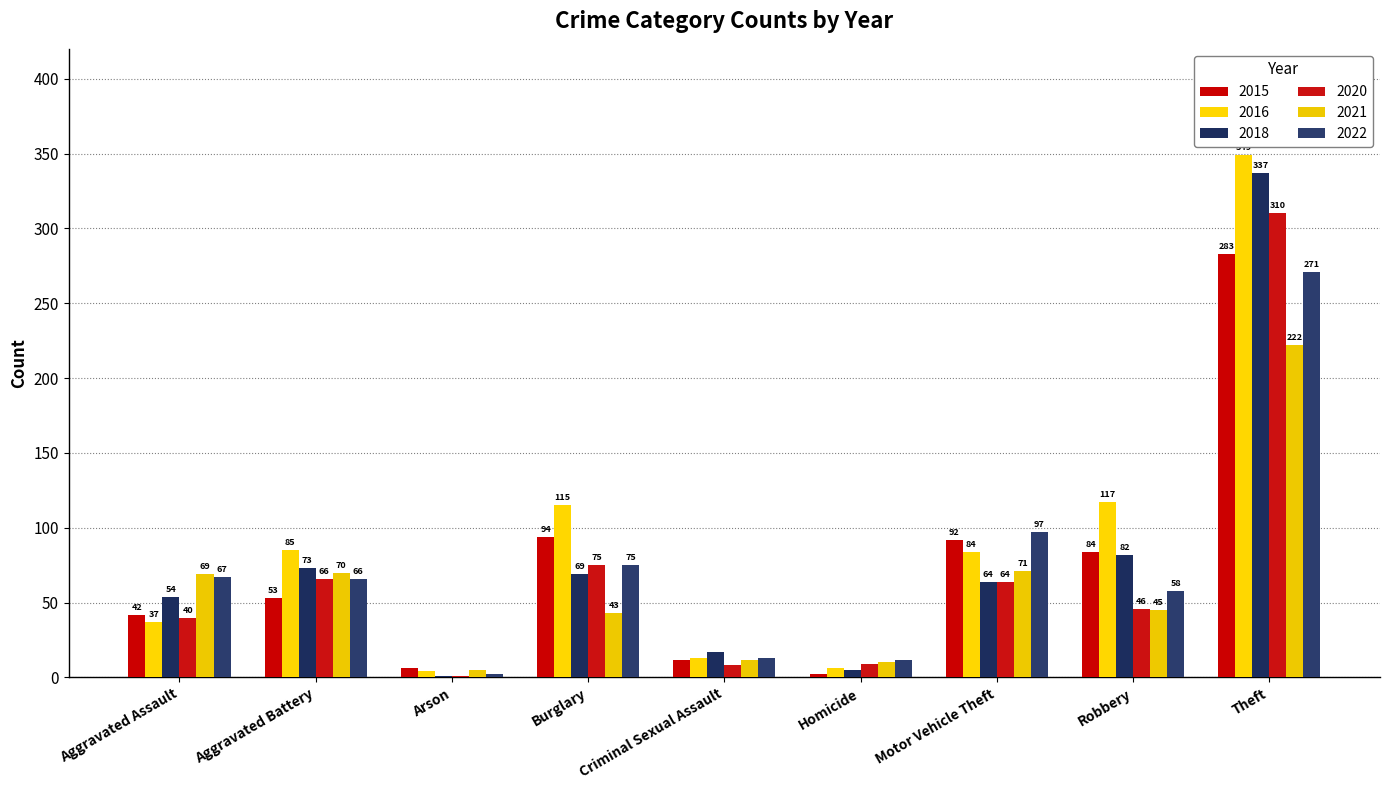

Between Aggravated Assault and Theft, which series saw the biggest shift?

2016